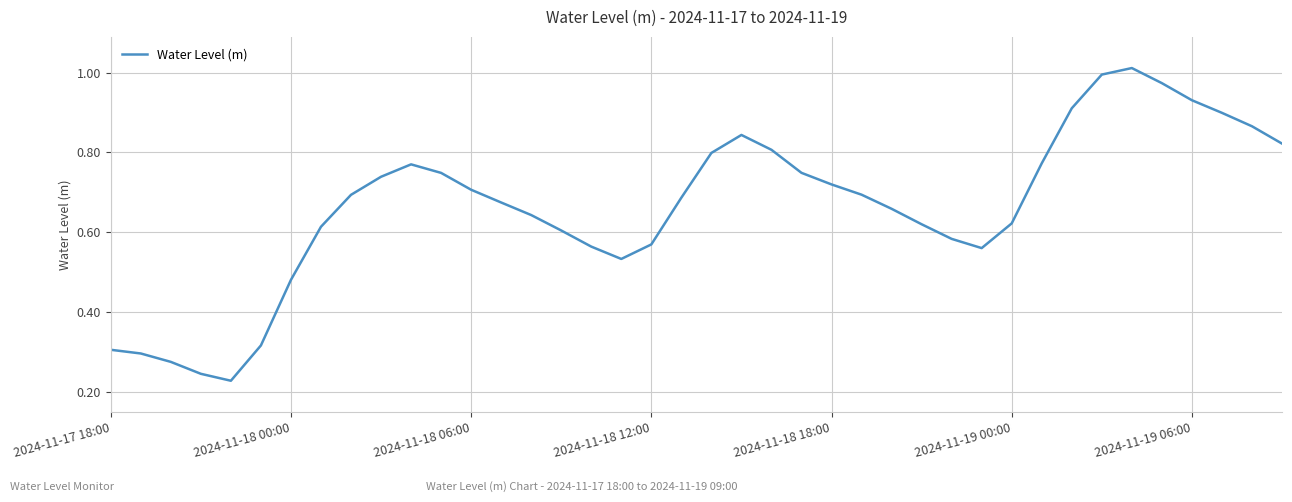

How many lines are shown in the chart?

1